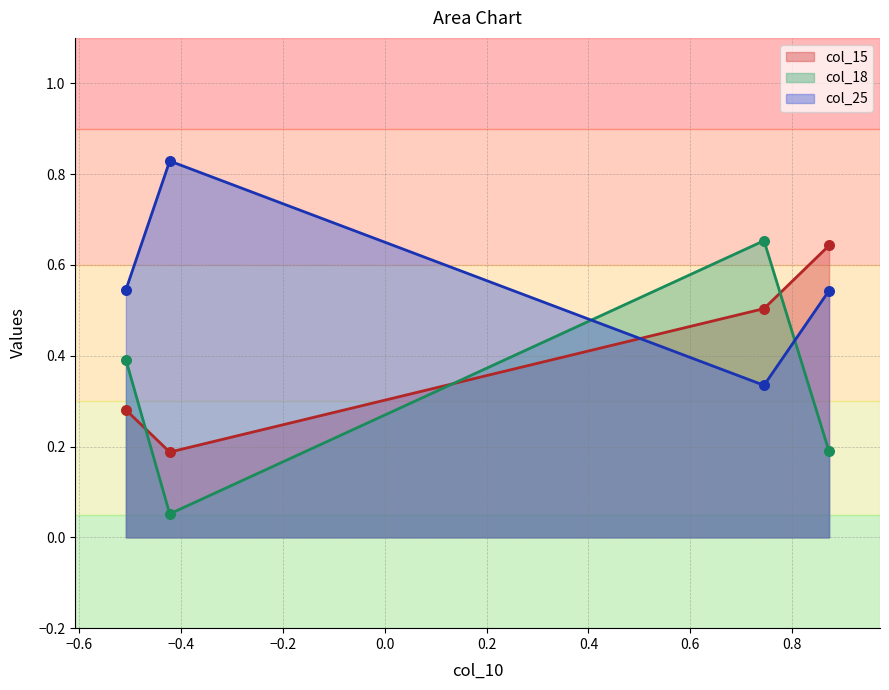

Which series reaches the minimum Y coordinate?

col_18